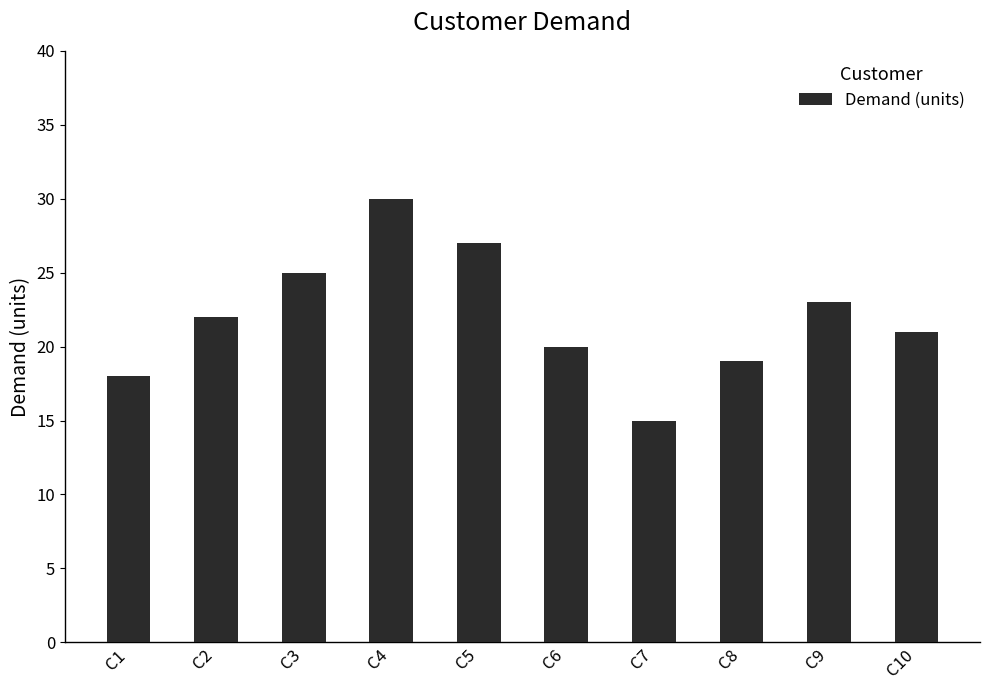

What is the difference between the values at C8 and C7?

4